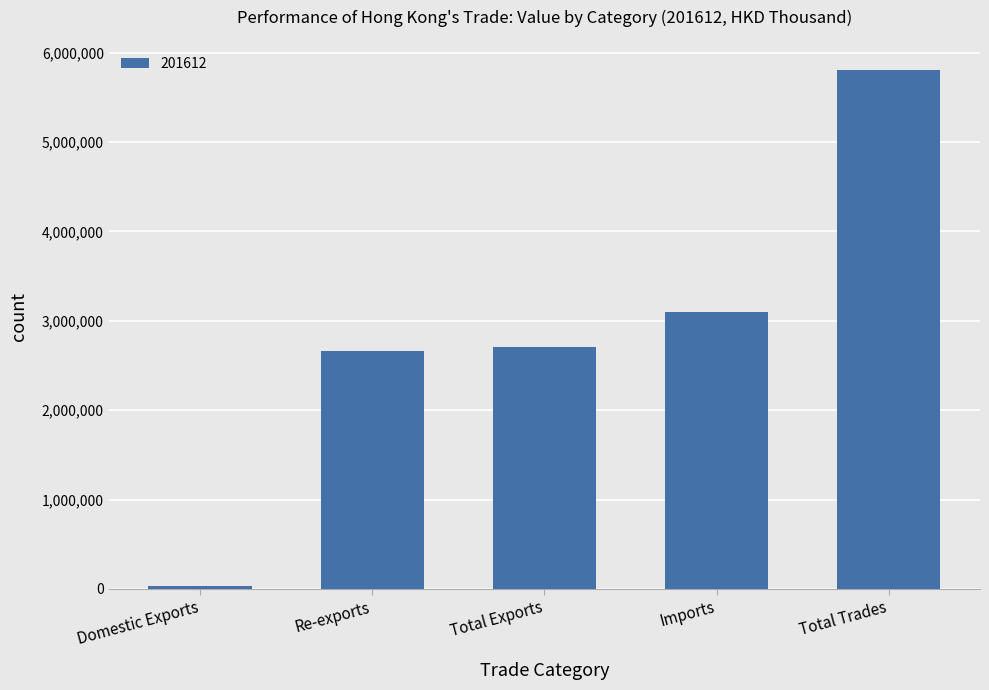

Does the chart contain any negative values?

No